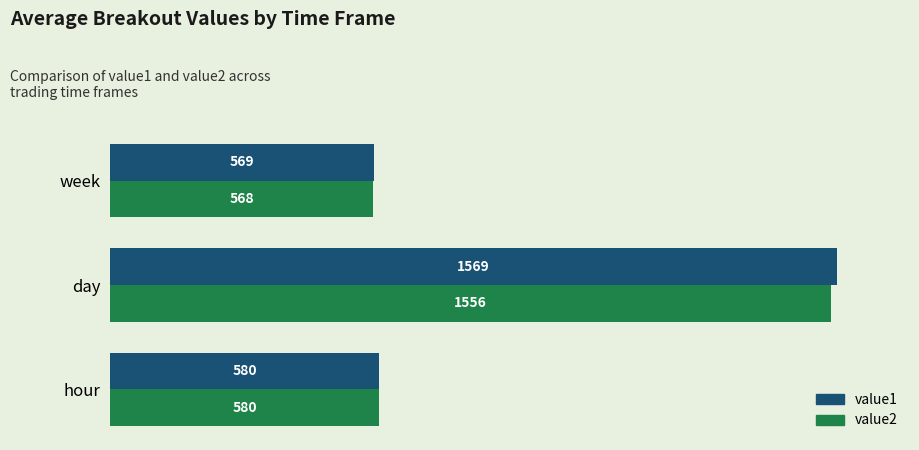

What is the maximum value for value2?

1556.0